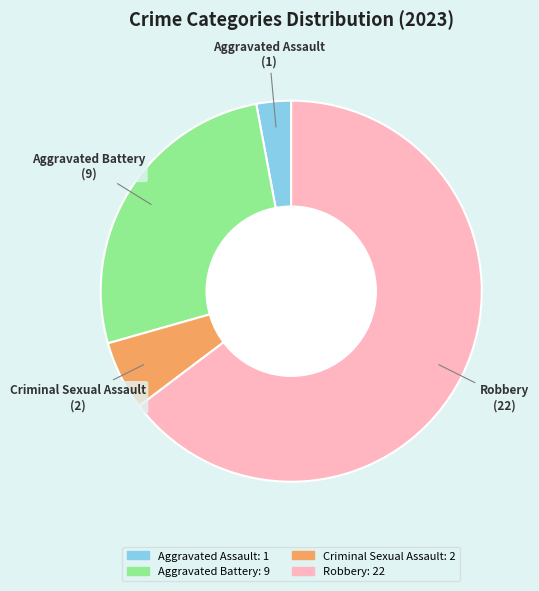

Rank the categories by value from lowest to highest.

Aggravated Assault, Criminal Sexual Assault, Aggravated Battery, Robbery